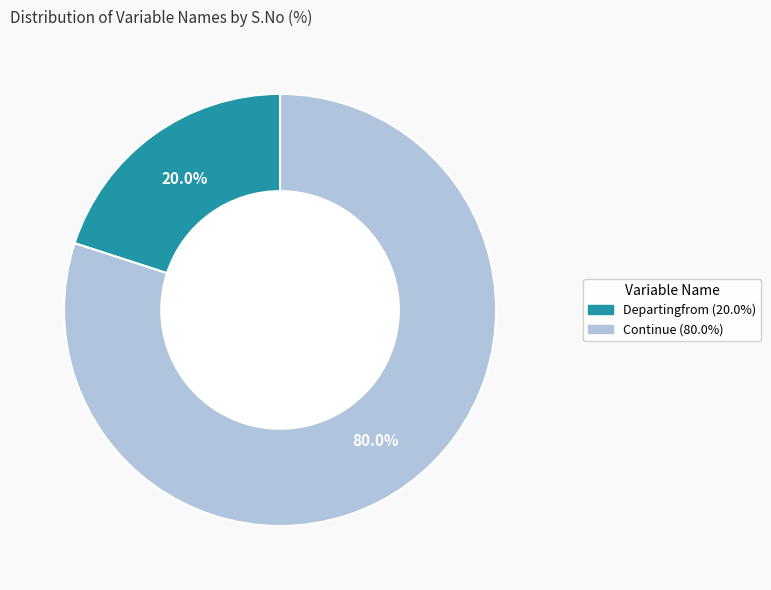

To the nearest percent, what is the average slice percentage?

50%